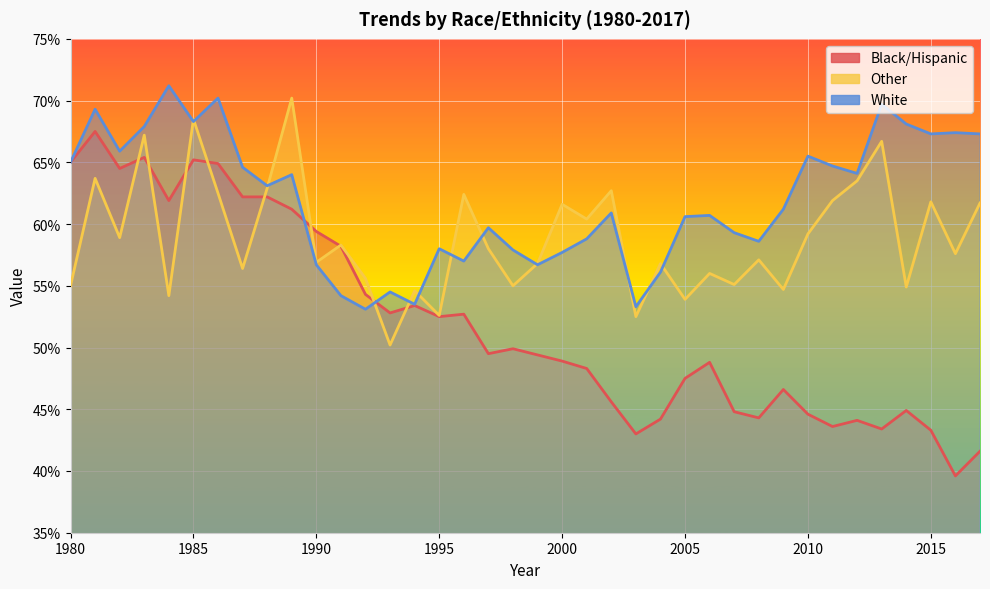

Count the Other values in the range 0 to 1.

38